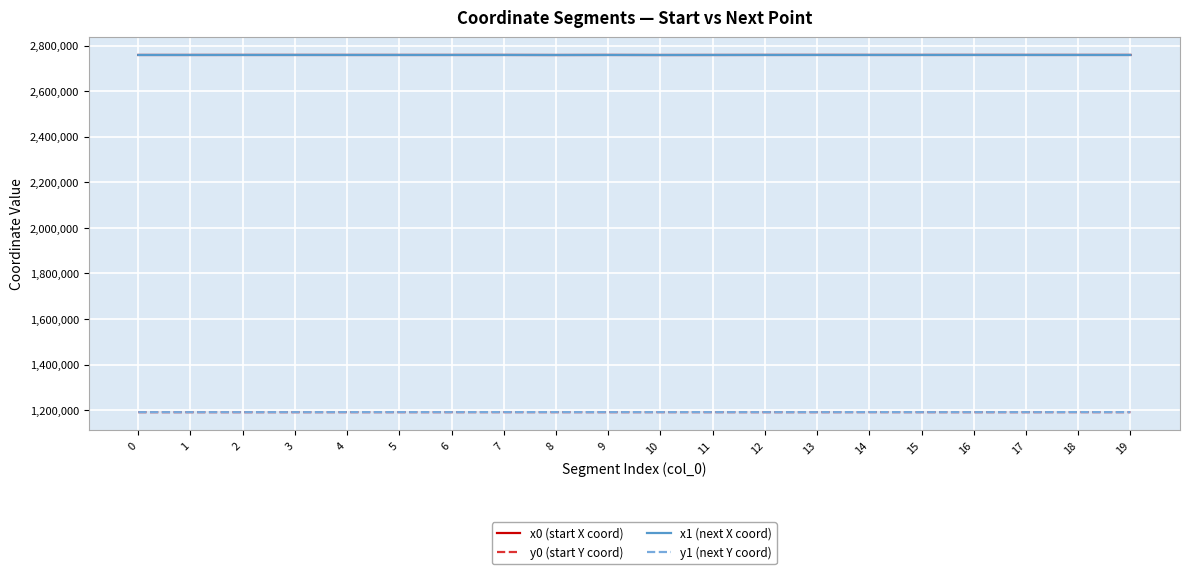

What is the smallest value displayed?

1191002.4